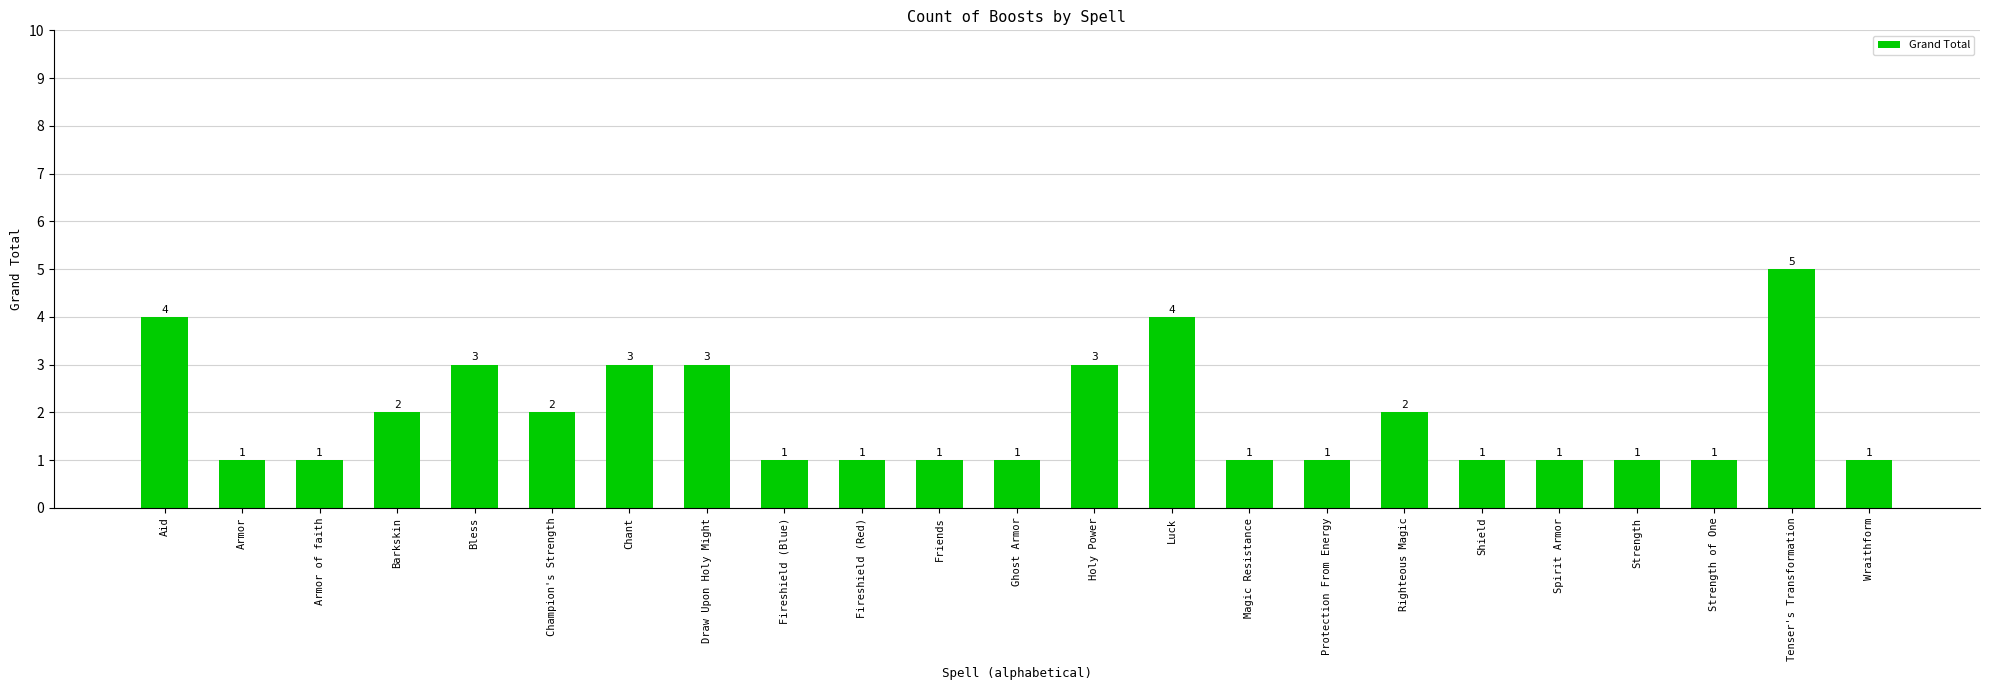

What is the difference between the maximum and minimum values?

4